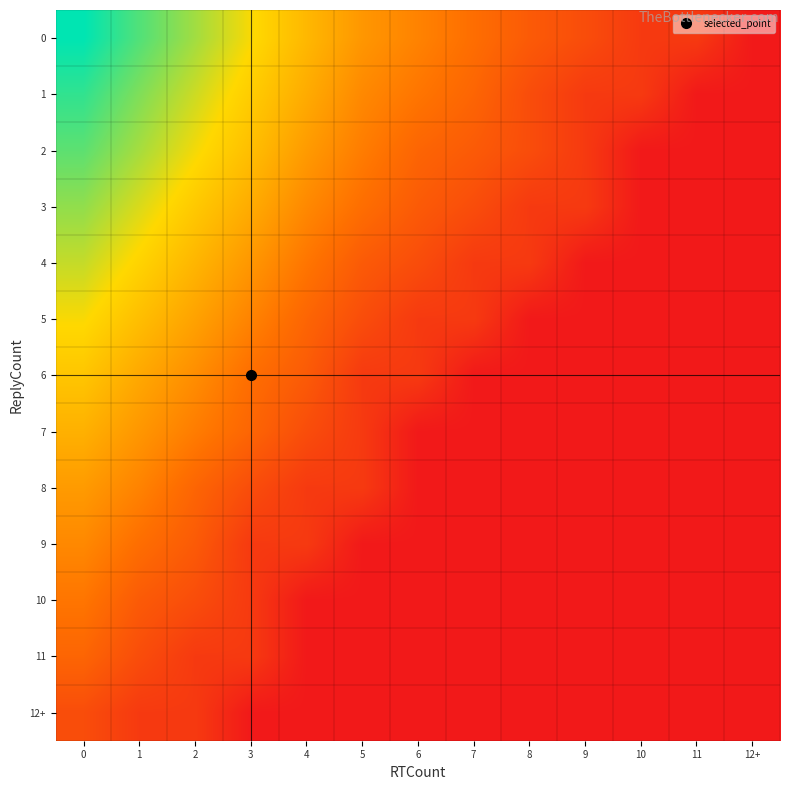

What is the difference between the highest and lowest values at 3?

3.8